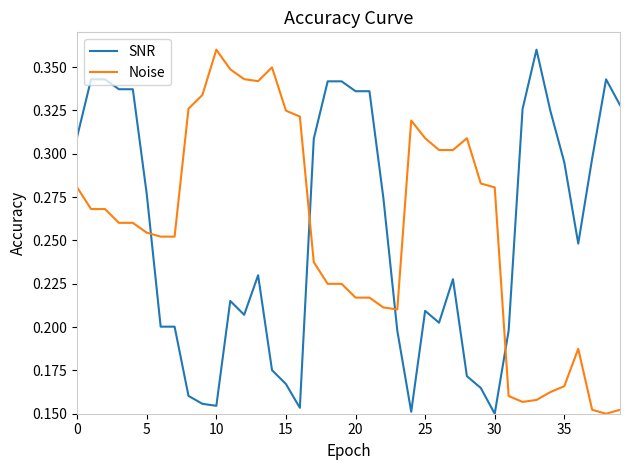

True or false: Noise and SNR intersect in this chart.

True